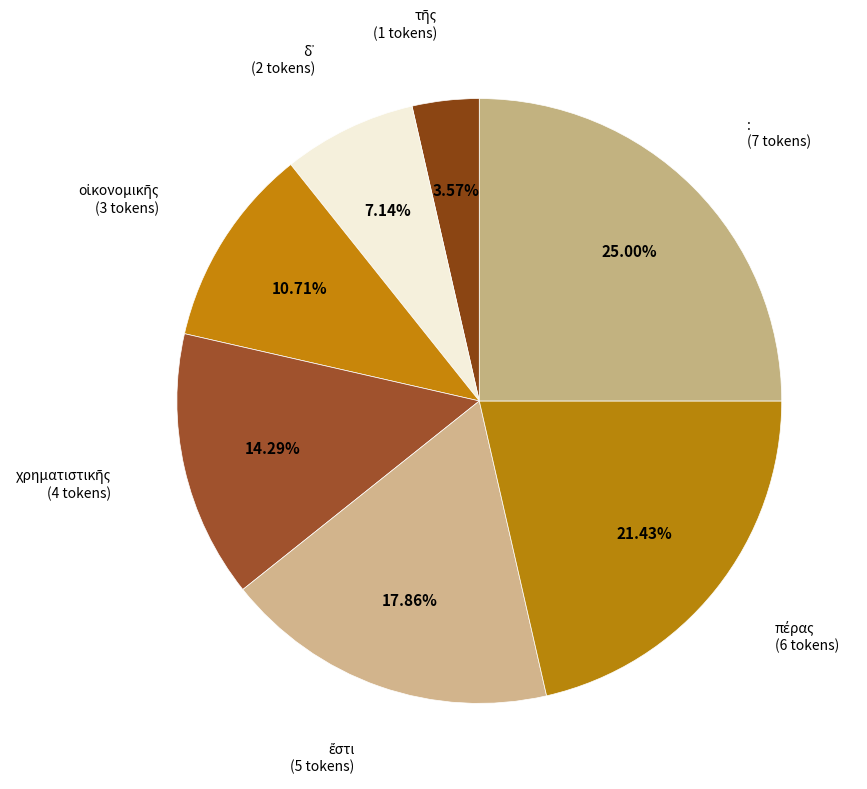

What is the largest slice in the pie chart?

: